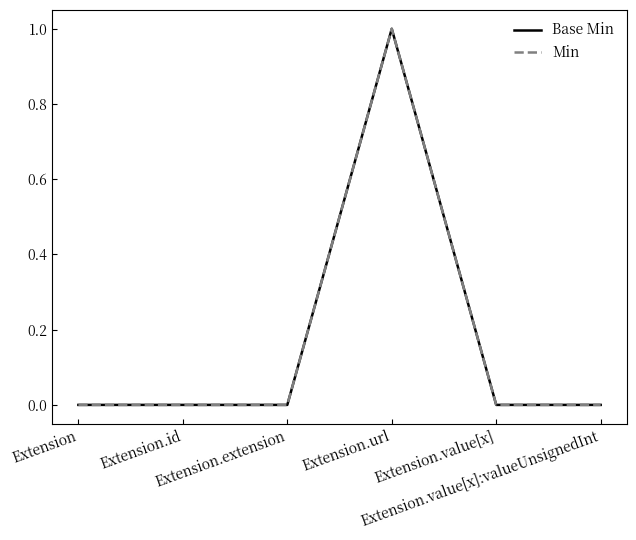

What is the difference between the maximum and second lowest values in the Min series?

1